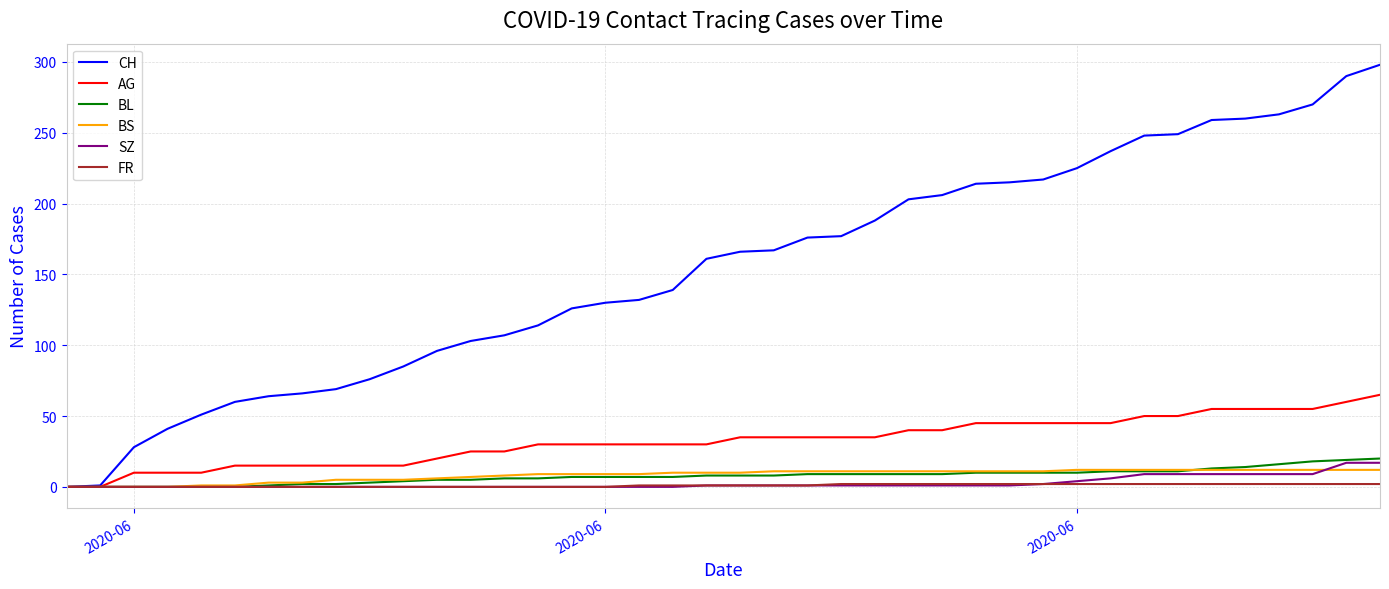

Which series has the largest range (max minus min)?

CH